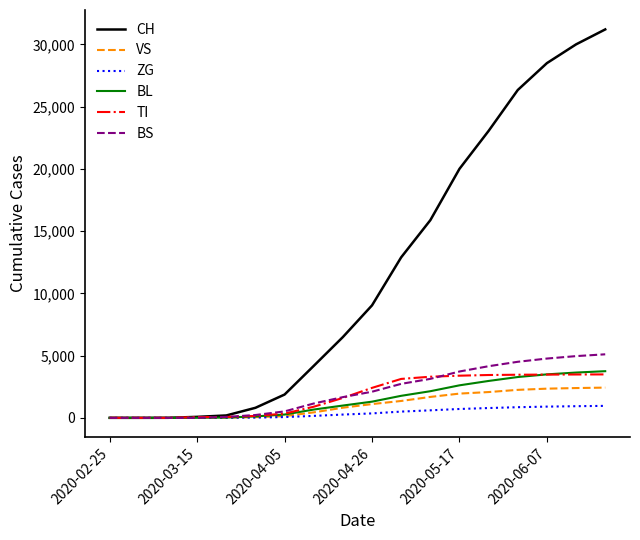

After their last crossing, which series has the higher values: TI or BL?

BL